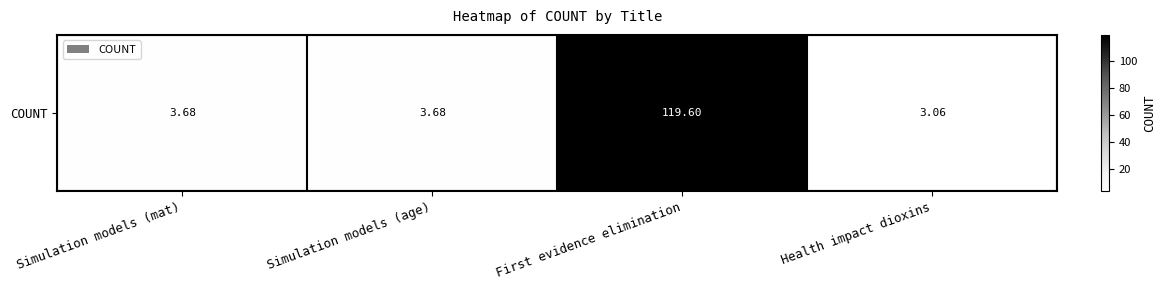

The value at Simulation models (age) is 1.6. True or false?

False